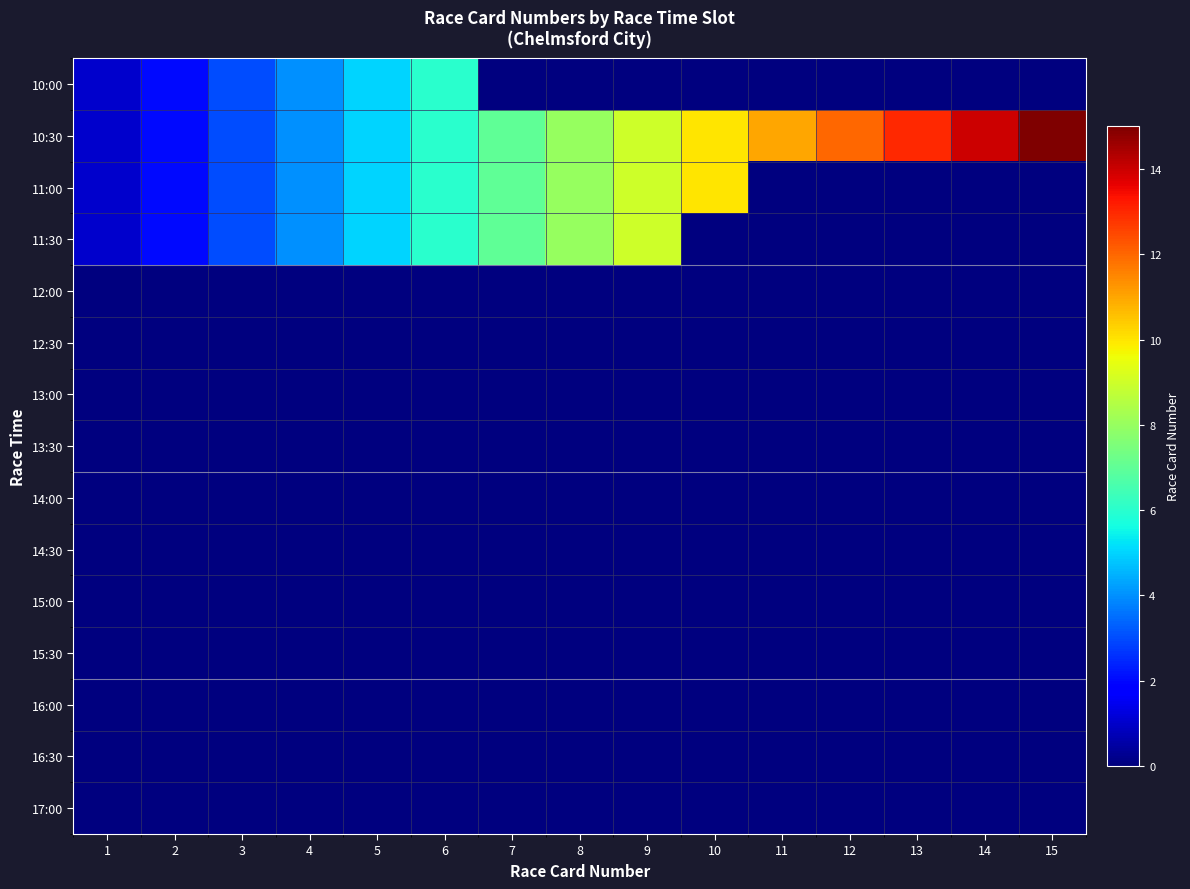

Which has a higher value, 14 or 3?

3